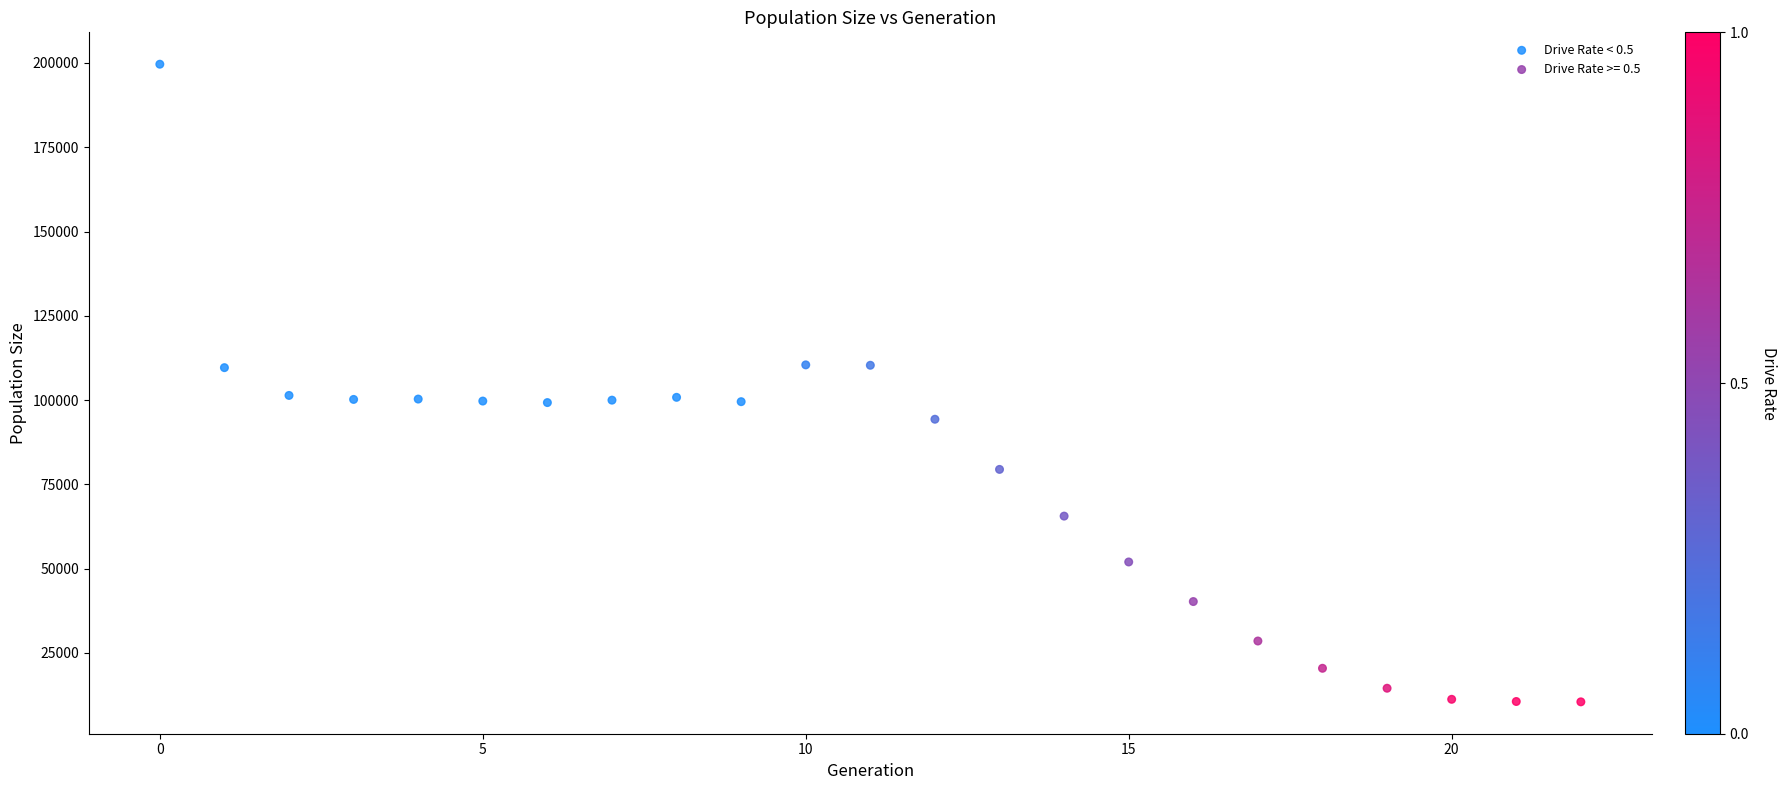

Which series reaches the minimum Y coordinate?

Drive Rate >= 0.5